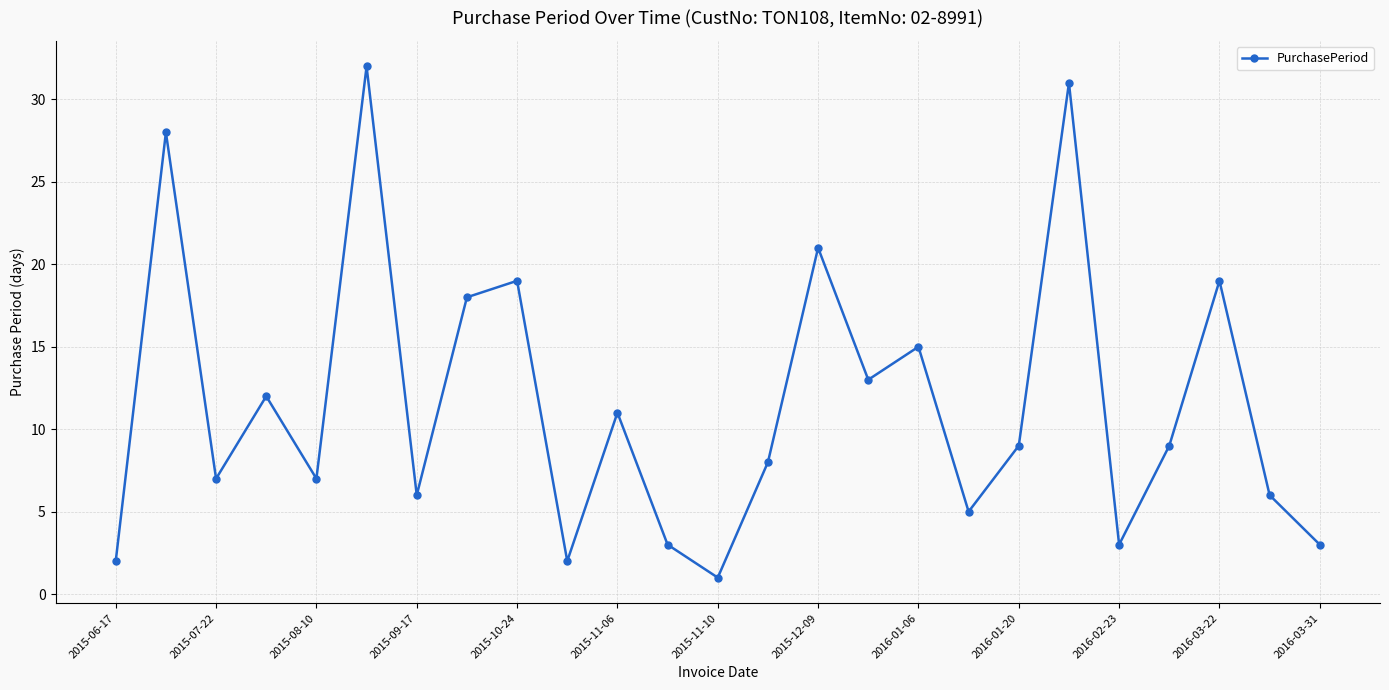

What is the value of the 17th point from the left?

15